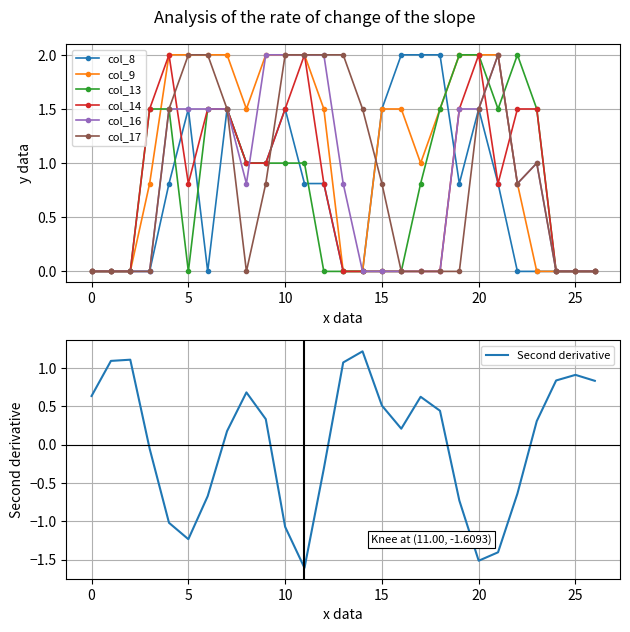

After their last crossing, which series has the higher values: col_13 or col_17?

col_13